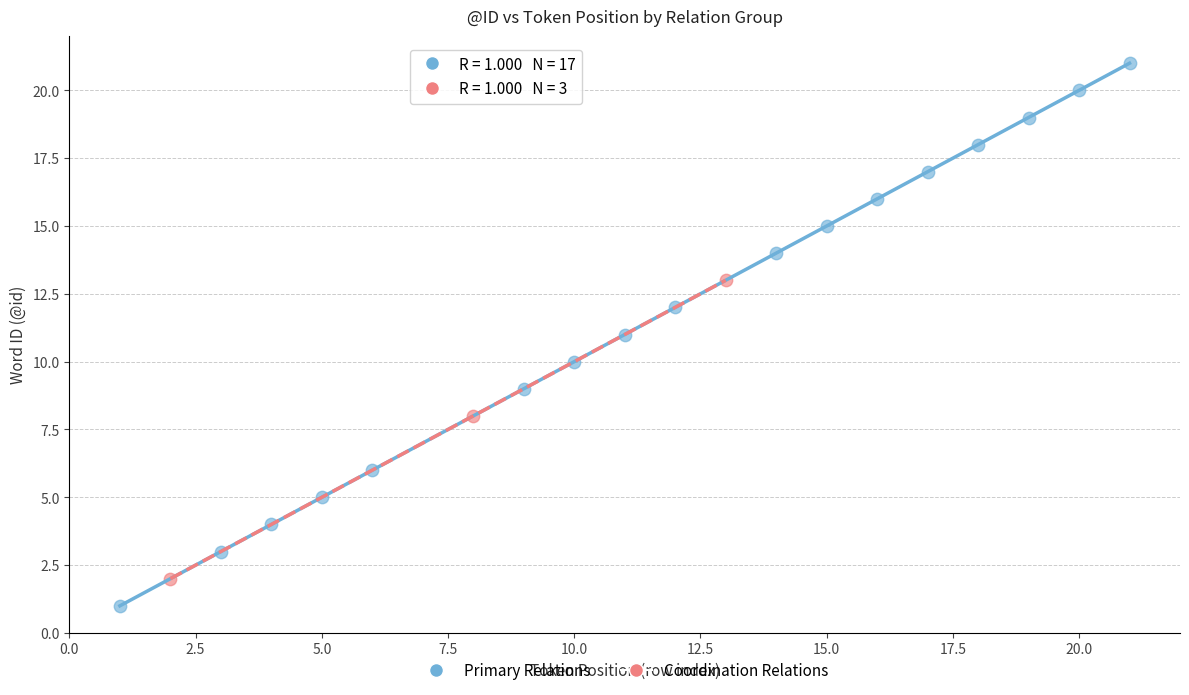

Which series contains the lowest Y value?

Primary Relations